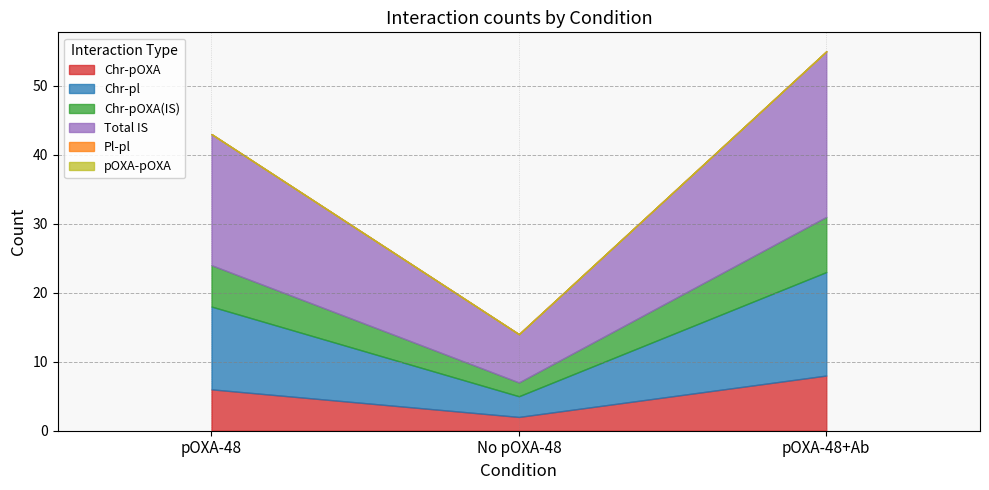

Reading right to left, transcribe all the data shown in this chart.

Chr-pOXA: pOXA-48+Ab=8	No pOXA-48=2	pOXA-48=6
Chr-pl: pOXA-48+Ab=15	No pOXA-48=3	pOXA-48=12
Chr-pOXA(IS): pOXA-48+Ab=8	No pOXA-48=2	pOXA-48=6
Total IS: pOXA-48+Ab=24	No pOXA-48=7	pOXA-48=19
Pl-pl: pOXA-48+Ab=0	No pOXA-48=0	pOXA-48=0
pOXA-pOXA: pOXA-48+Ab=0	No pOXA-48=0	pOXA-48=0